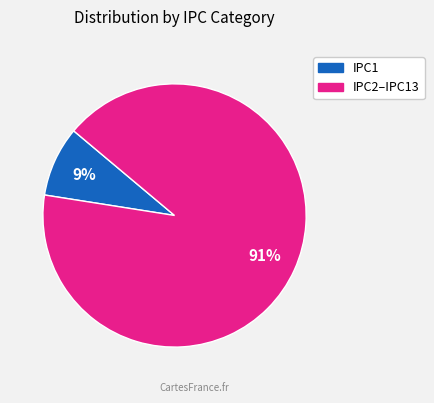

To the nearest percent, what is the average slice percentage?

50%